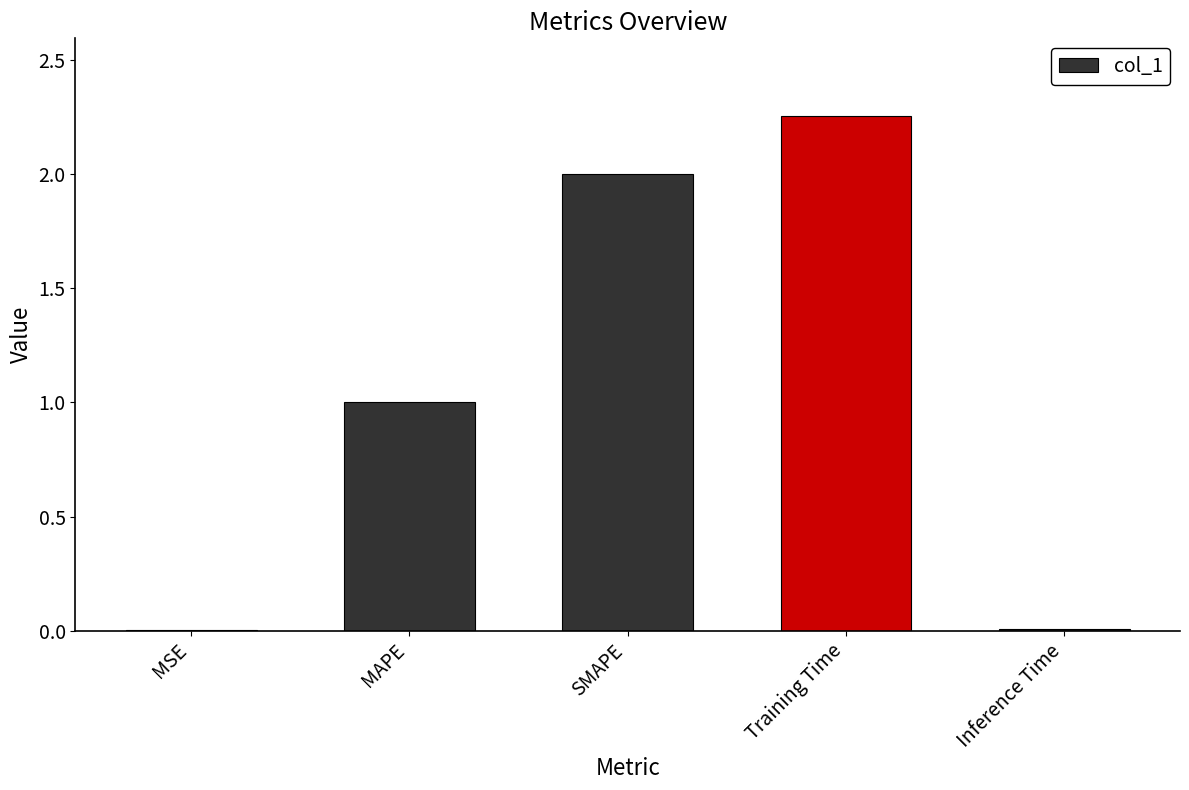

What is the sum of all values?

5.3